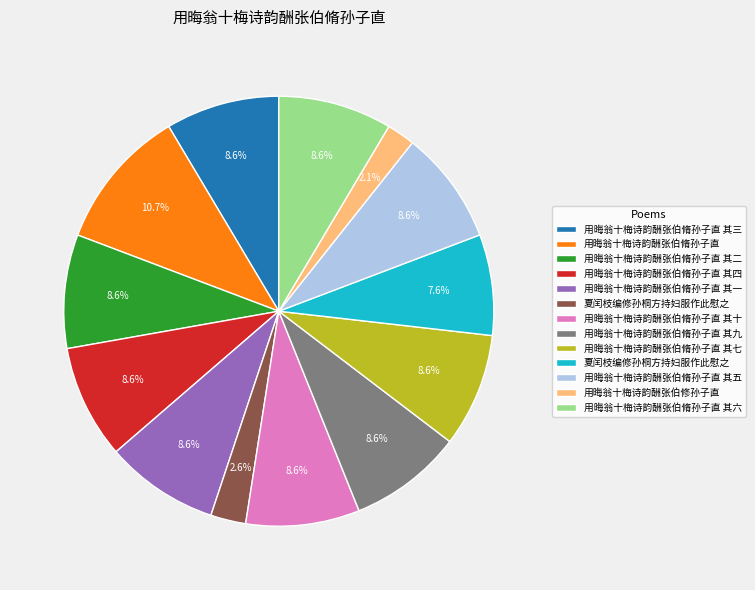

How many slices are in this pie chart?

13